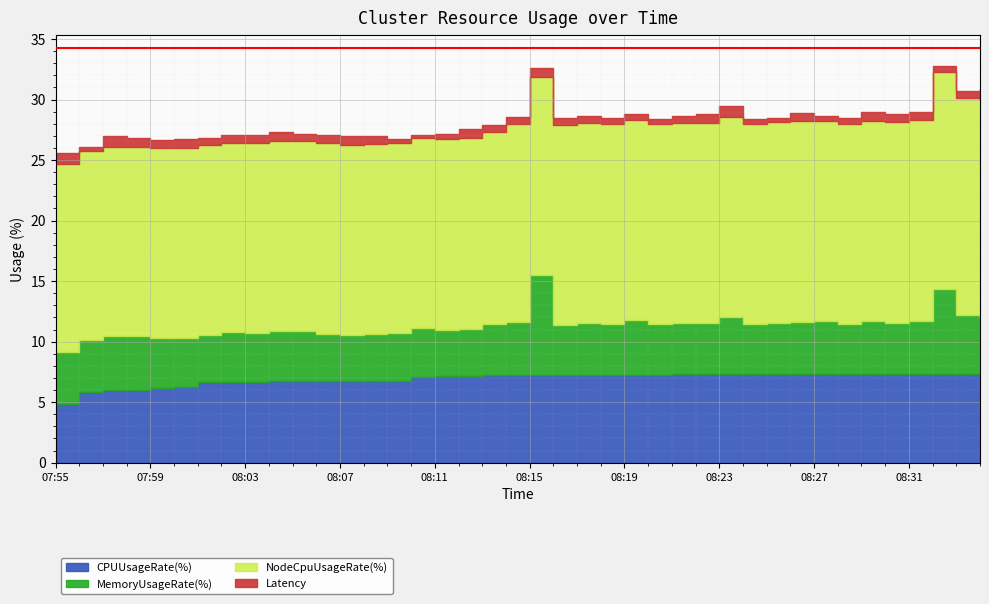

What is the value of the MemoryUsageRate(%) point at the 35th from the left?

4.3